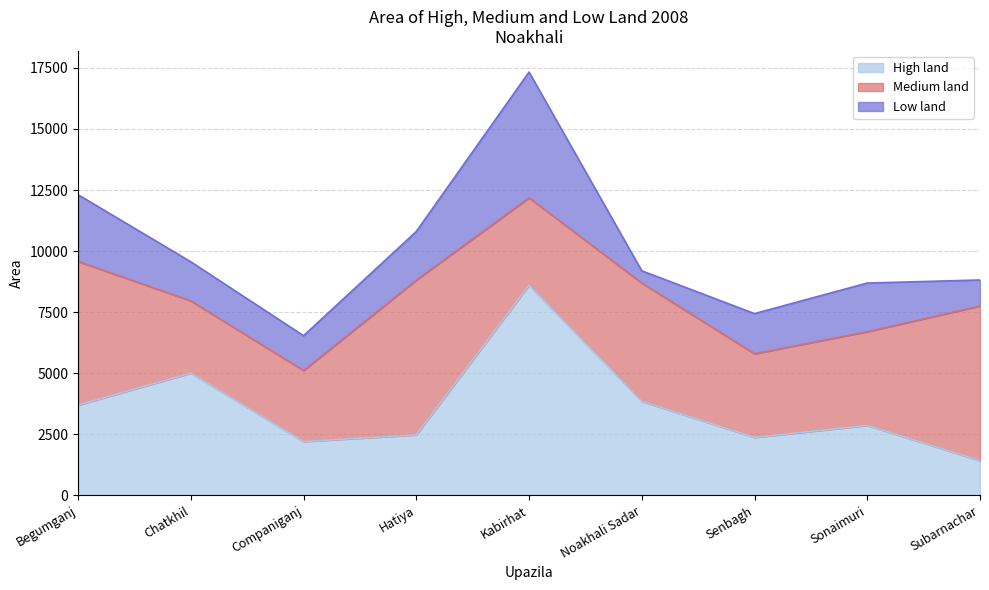

Which series has the widest spread of values?

High land